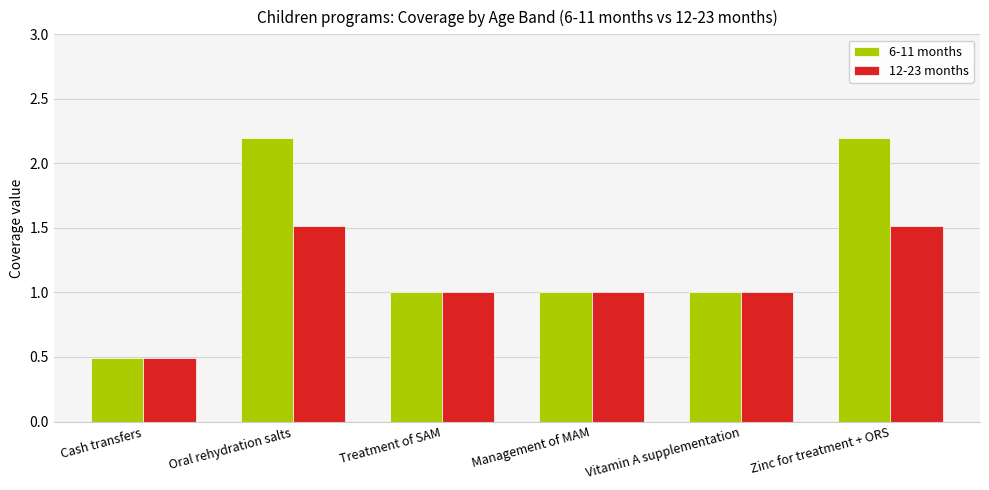

Rank the series by their maximum value, from highest to lowest.

6-11 months, 12-23 months